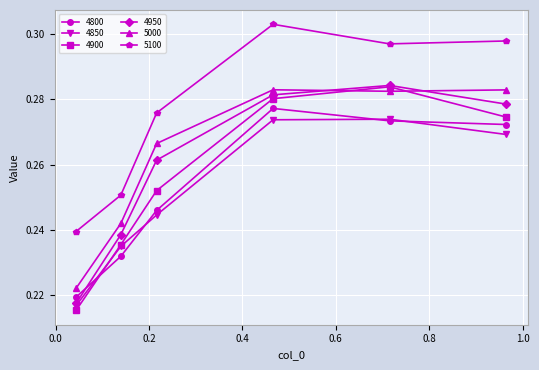

True or false: 5000 and 4800 intersect in this chart.

False